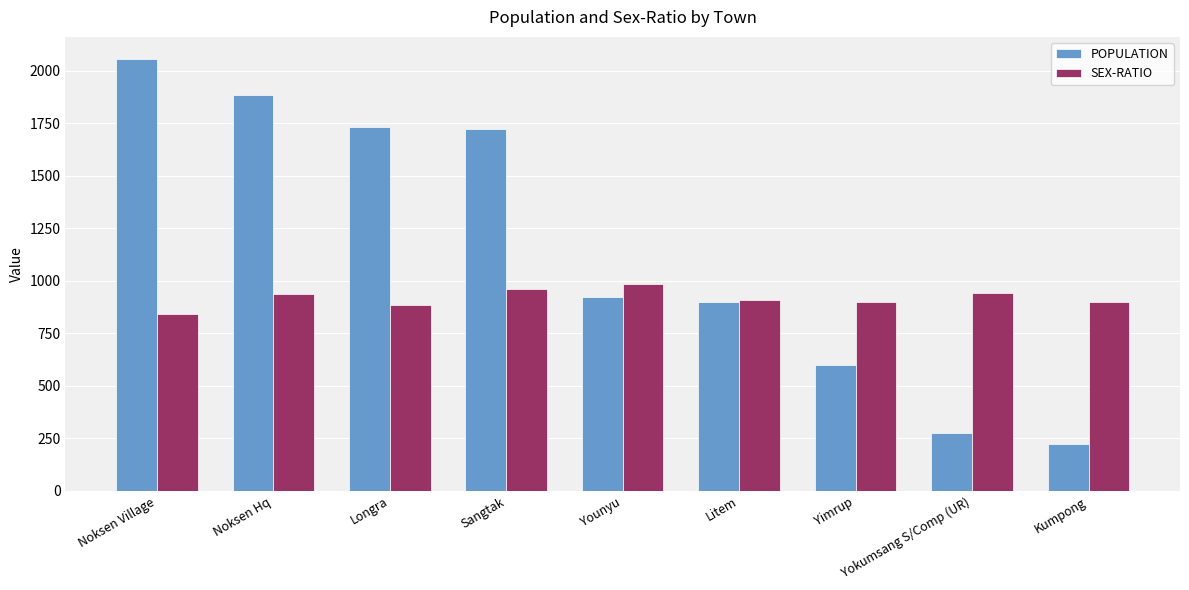

Is it true that POPULATION equals 900 at Litem?

True